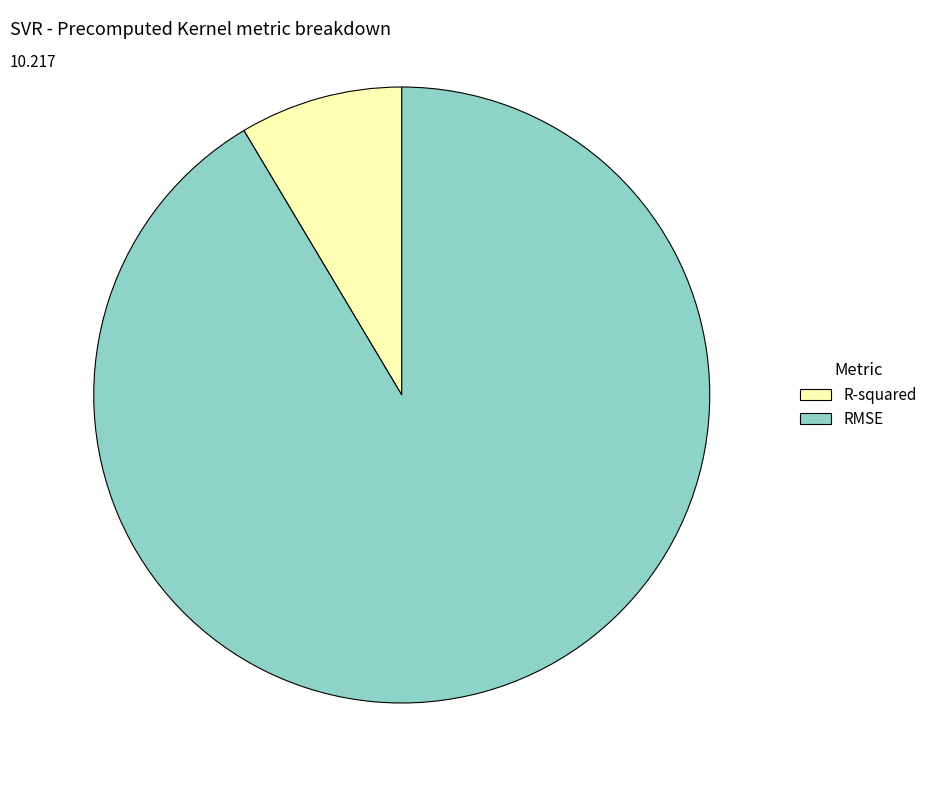

Do R-squared and RMSE together represent more than half of the pie?

Yes